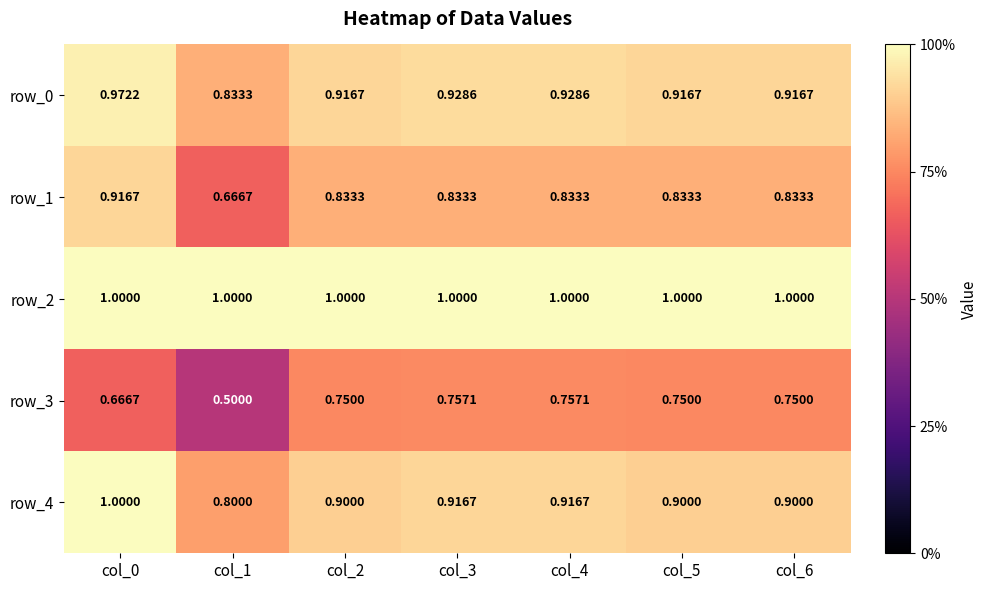

What is the average value of the row_2 series?

1.0